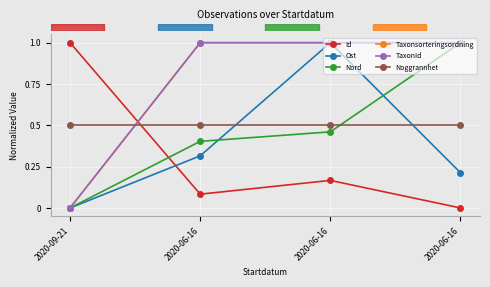

Does the chart have visible grid lines?

Yes